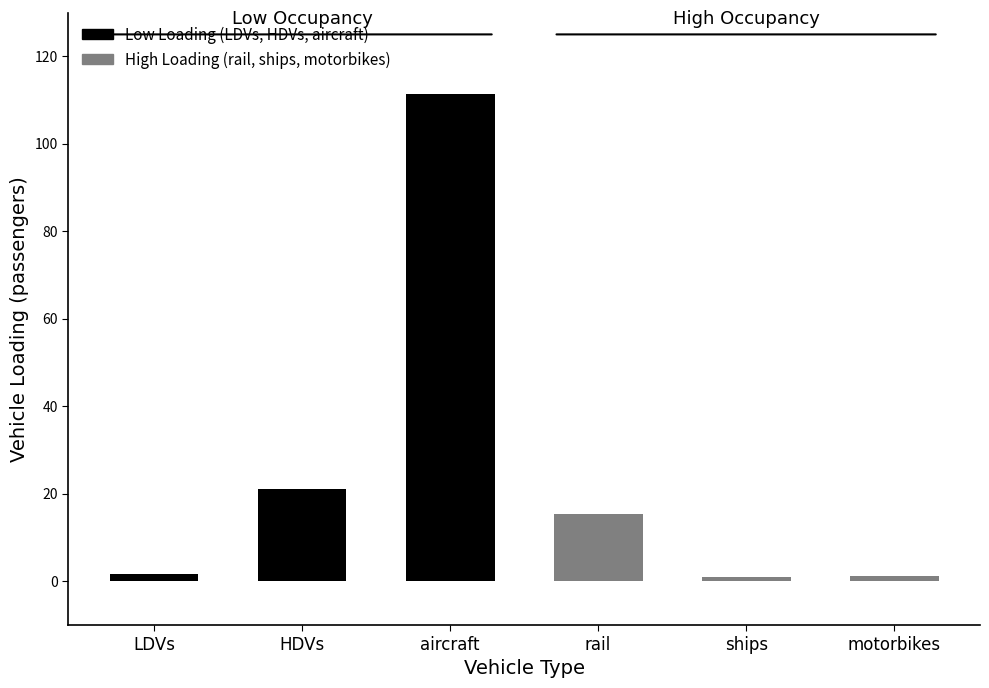

What is the difference between the second highest and minimum values?

20.2